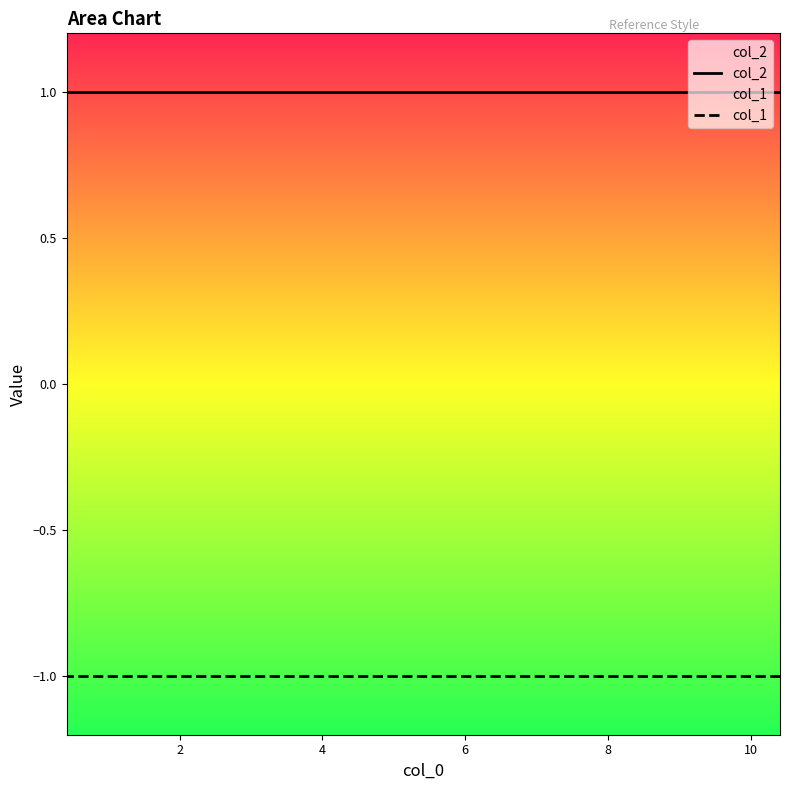

True or false: col_1 and col_2 cross at least once.

False